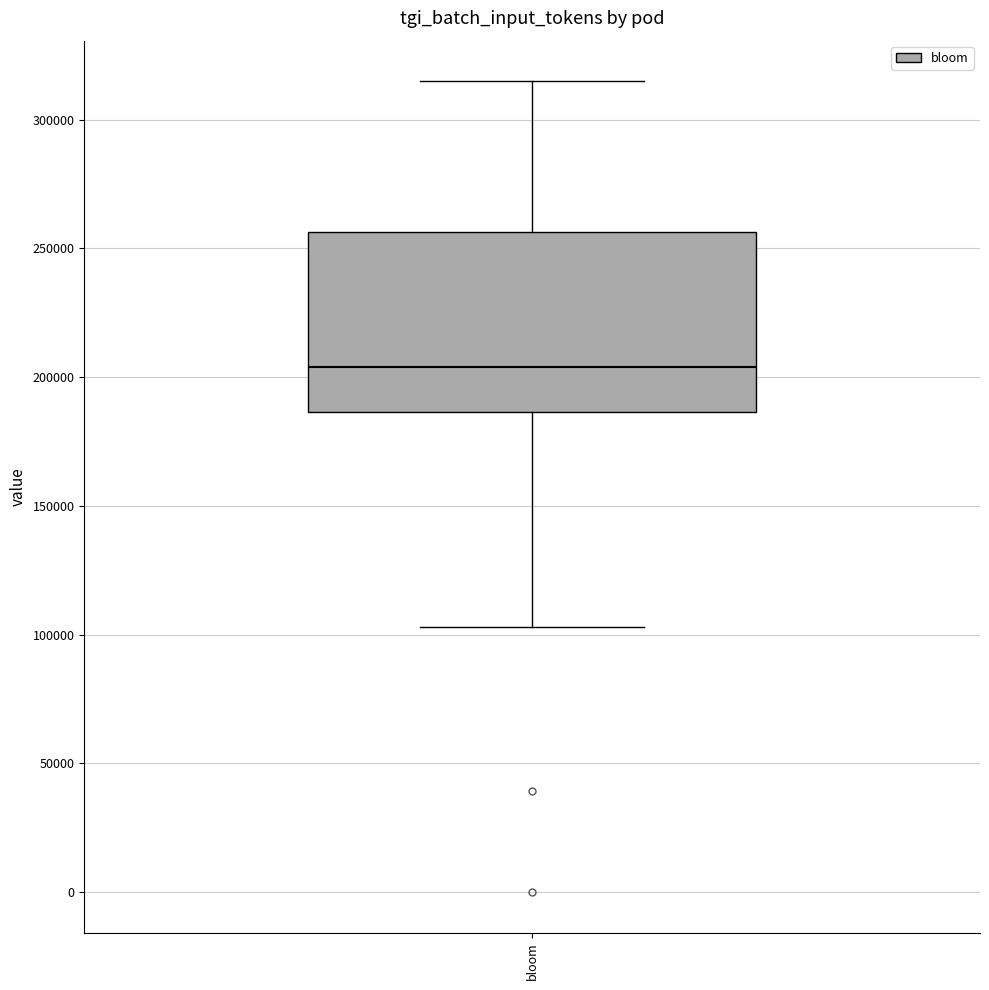

Where does the upper whisker of the box for bloom end on the y-axis? The values are not printed on the chart, so give them approximately, as read against the axis.

315000